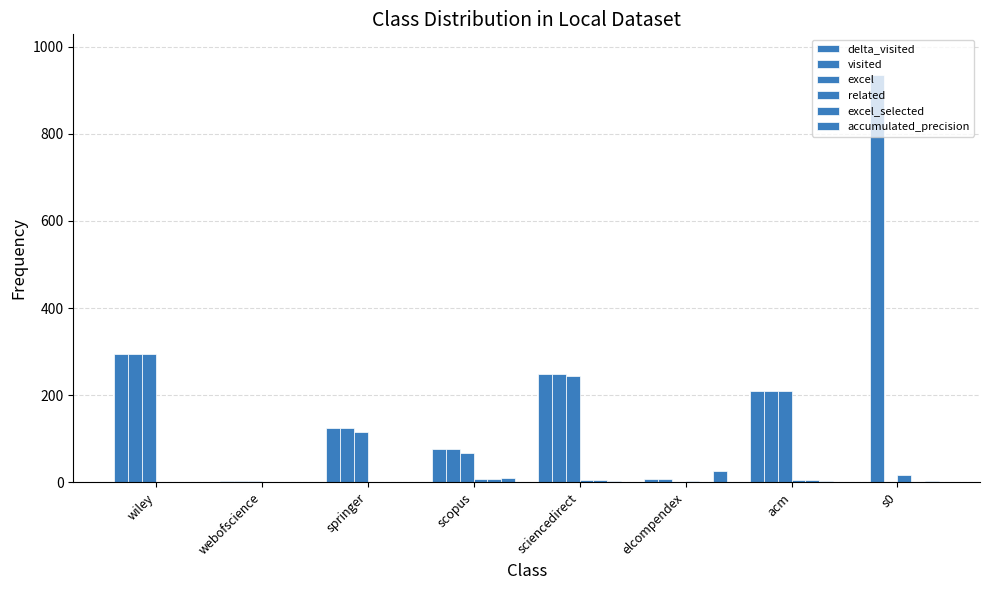

Are the bars horizontal?

No